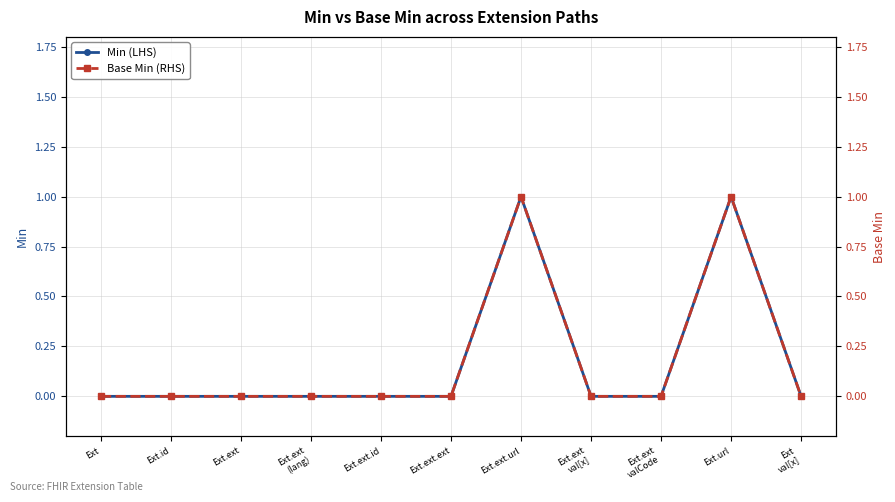

How many positive values does the Base Min (RHS) series have?

2